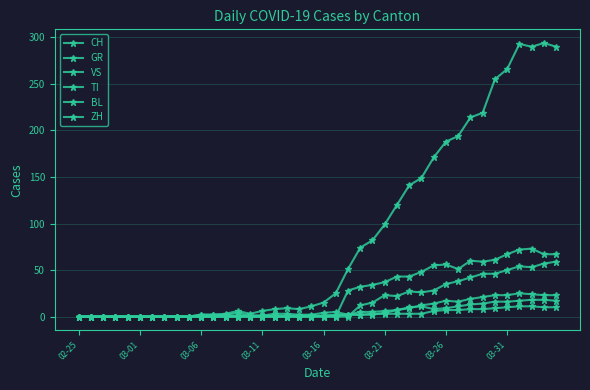

True or false: CH and VS cross at least once.

False